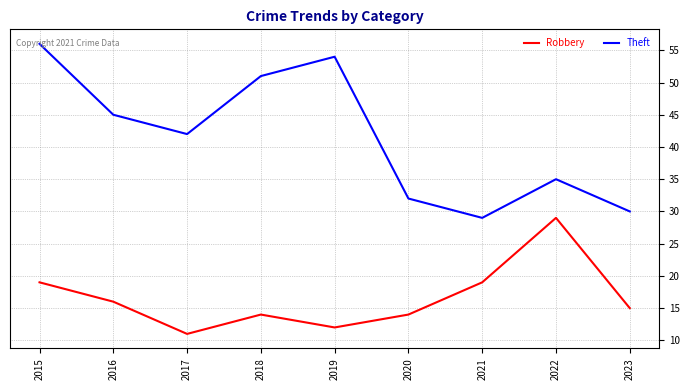

Read the Robbery value at 2020.

14